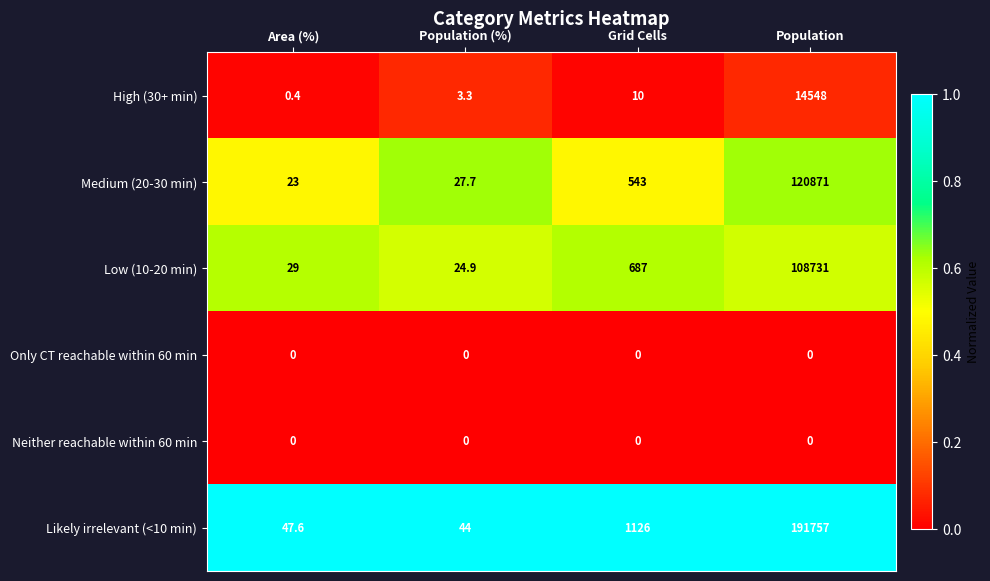

Which series has the widest spread of values?

Likely irrelevant (<10 min)